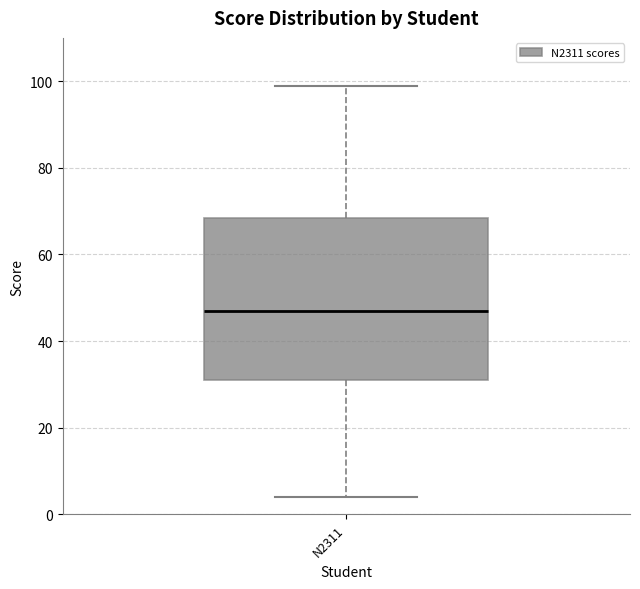

Transcribe this box plot: give where the median line is, the range the box spans, and where the two whiskers end, as read against the y-axis. The values are not printed on the chart, so give them approximately, as read against the axis.

median 48, box 32 to 68, whiskers 4 to 100